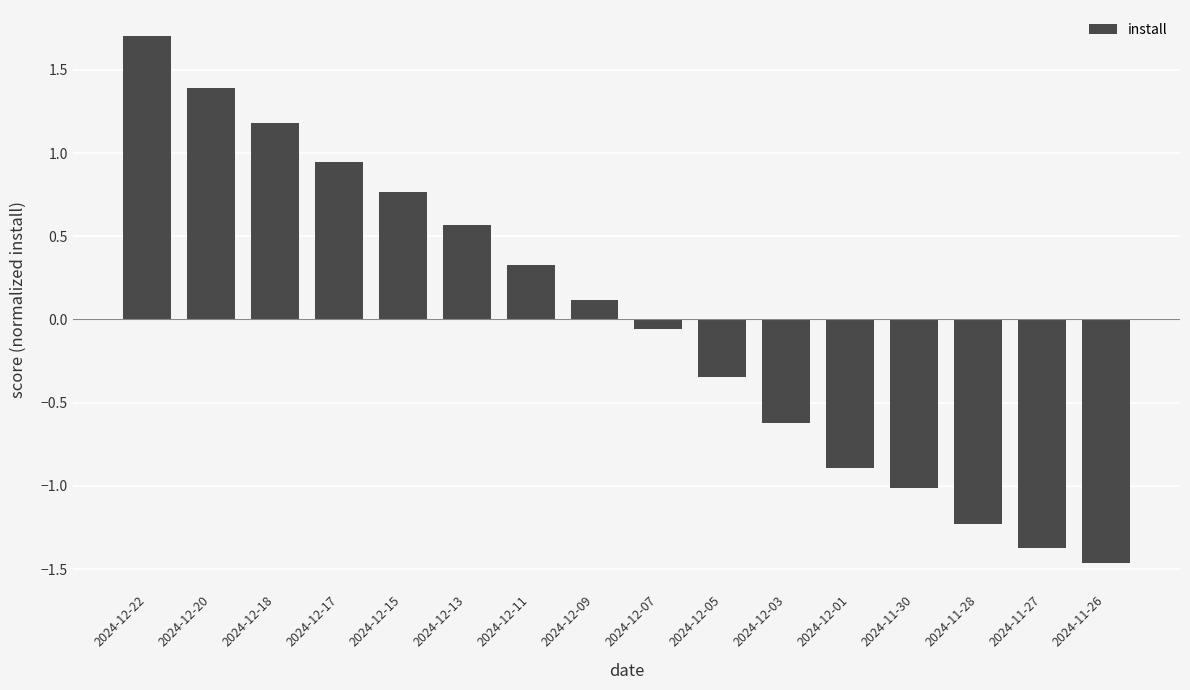

What value does the data have at 2024-12-18?

1.2